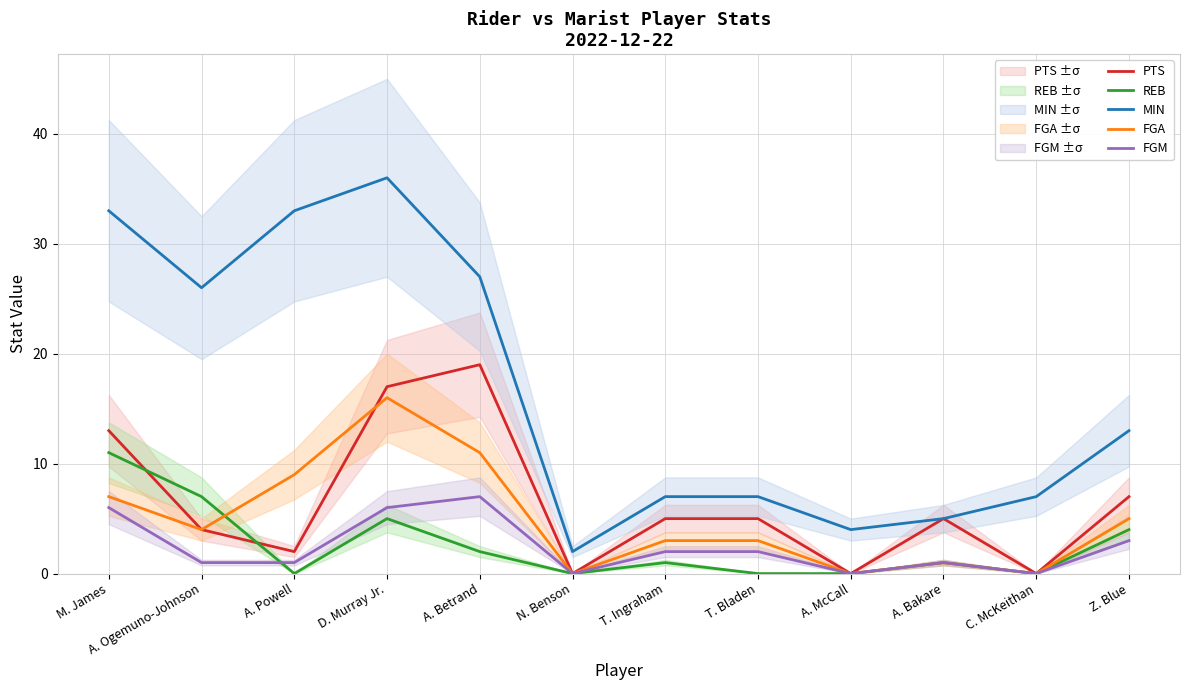

What is the difference between the maximum and minimum values in the FGA series?

16